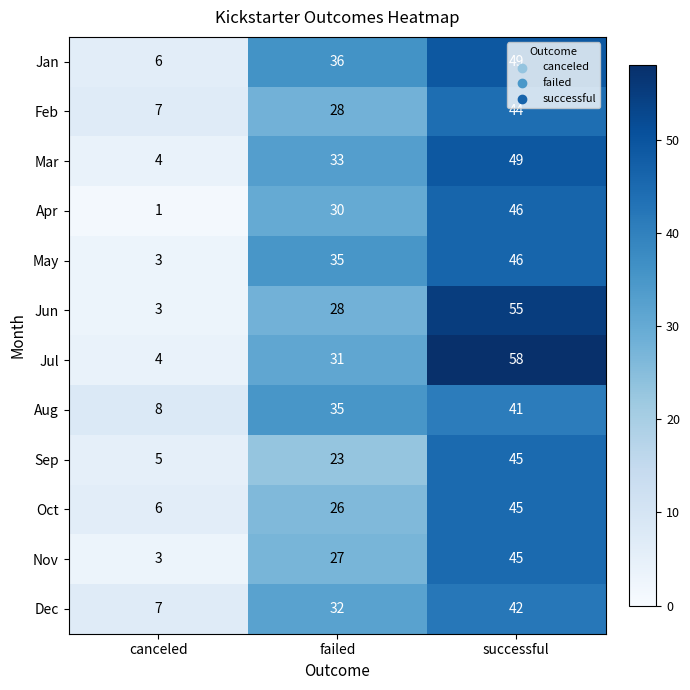

Between canceled and successful, which series saw the biggest shift?

Jul